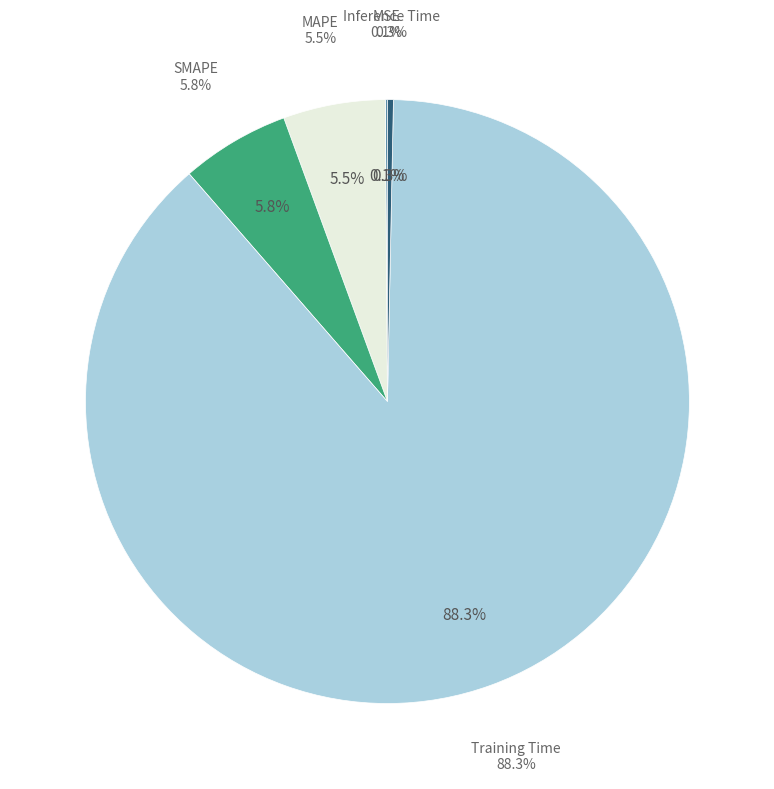

Which has a higher value, MAPE or Inference Time?

MAPE